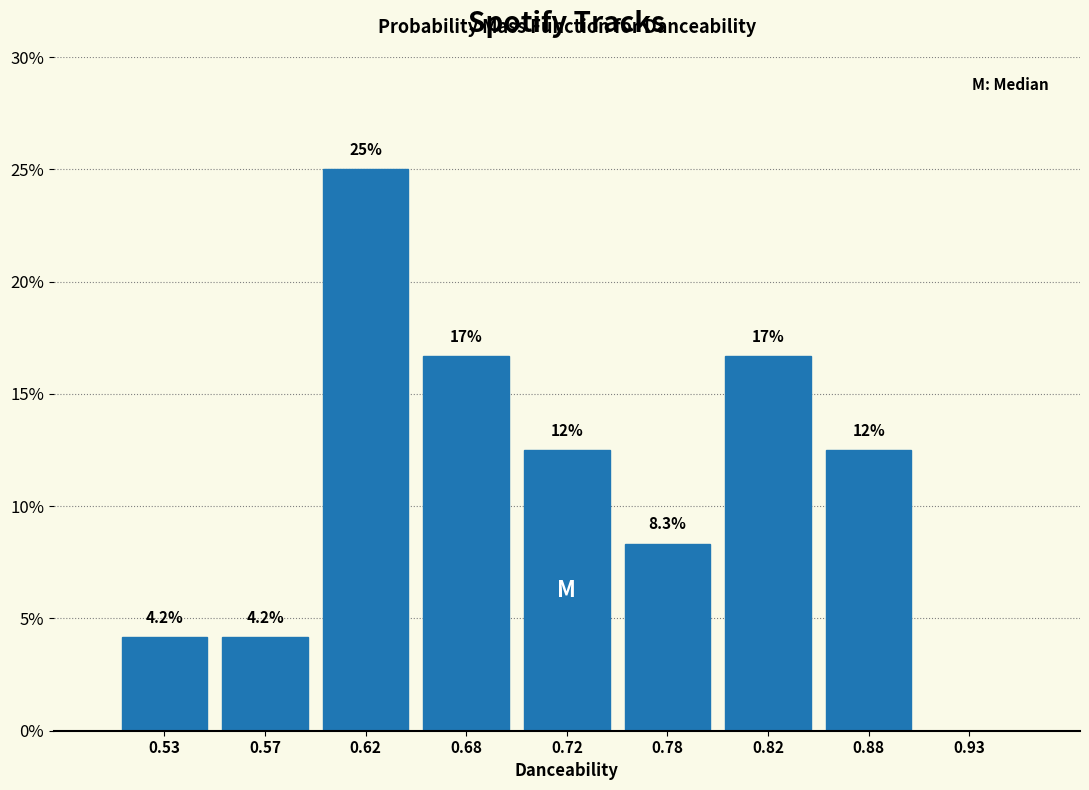

Which range on the x-axis has the tallest bar?

0.60 to 0.65